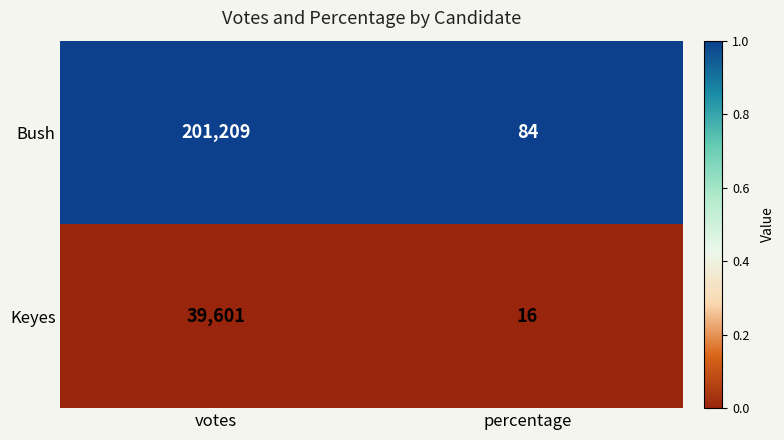

Rank the series at votes from highest to lowest value.

Bush, Keyes